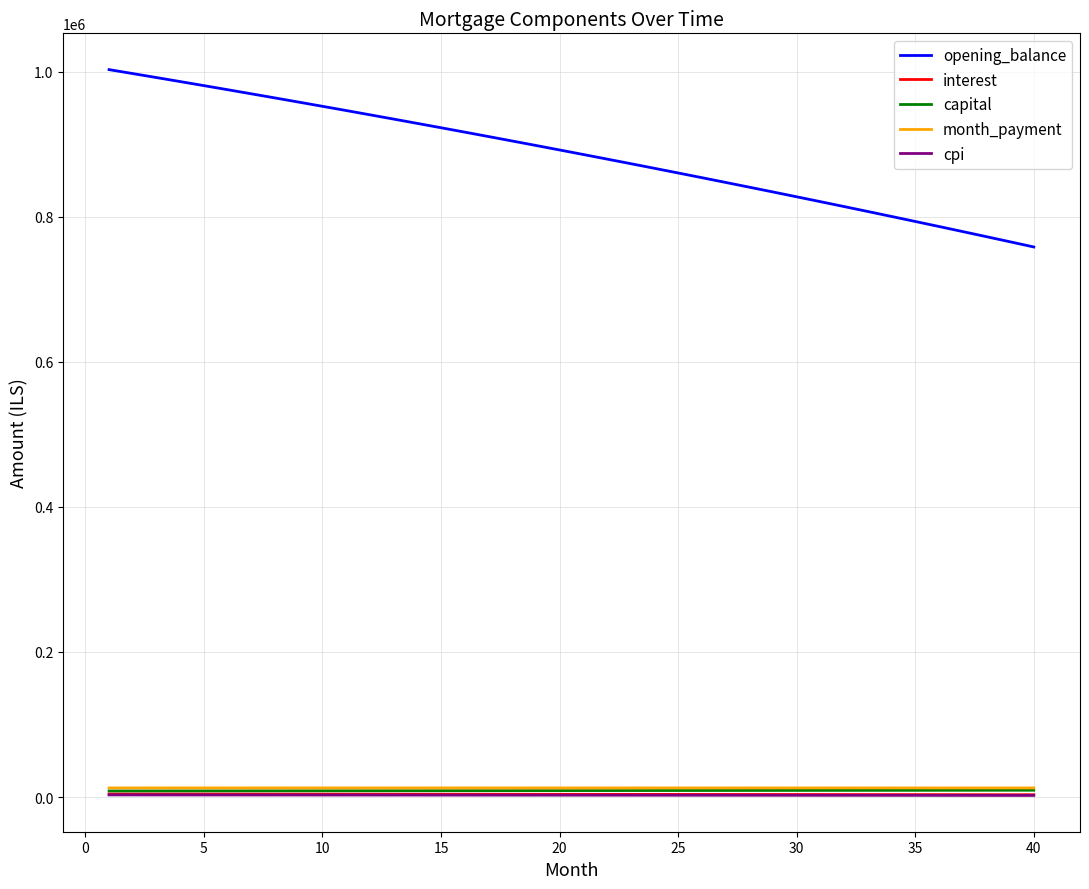

True or false: interest and opening_balance intersect in this chart.

False